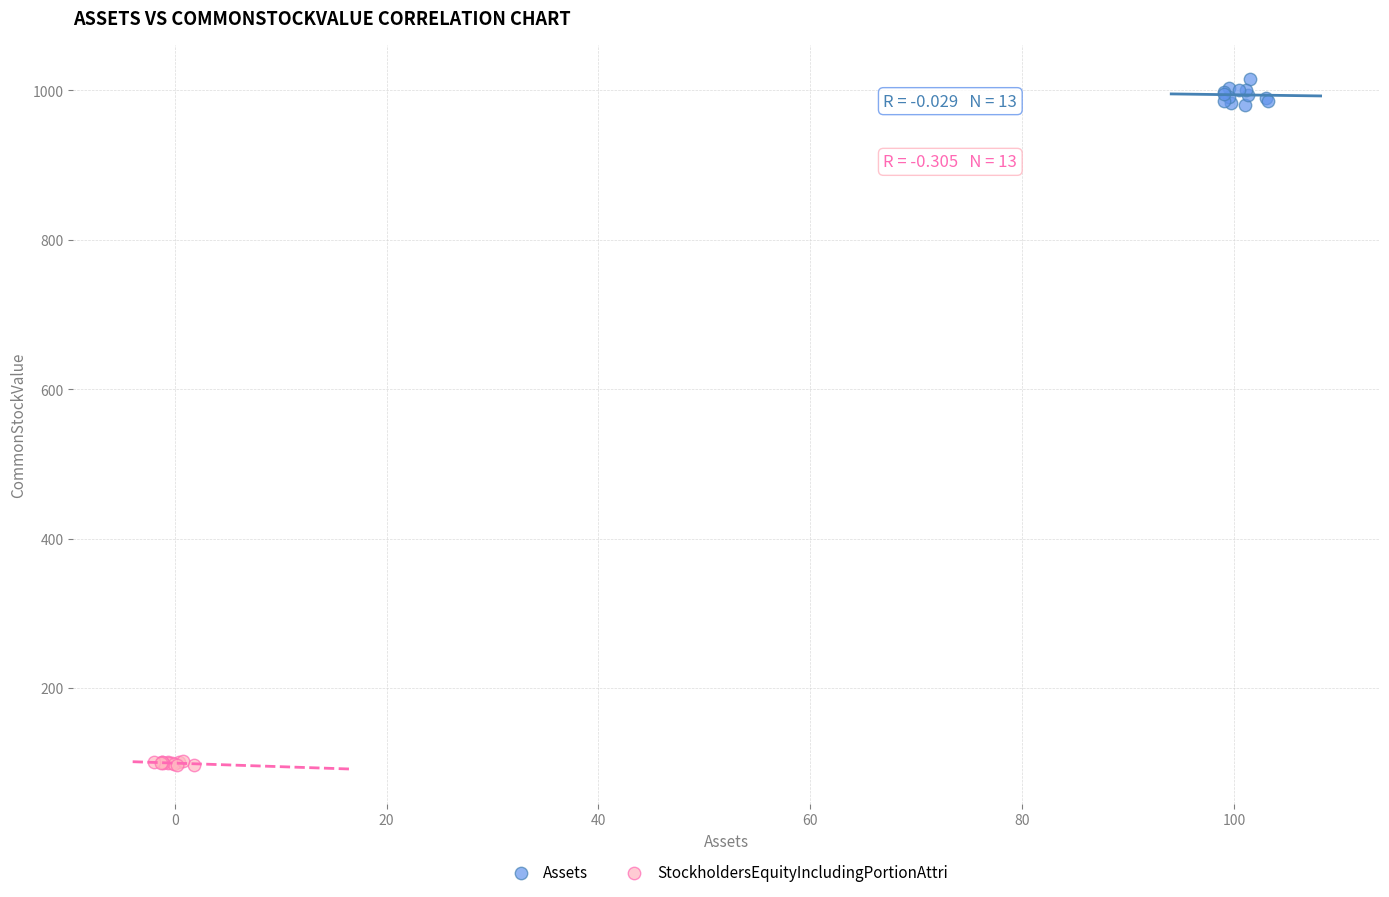

Which series has the widest spread of Y values?

Assets